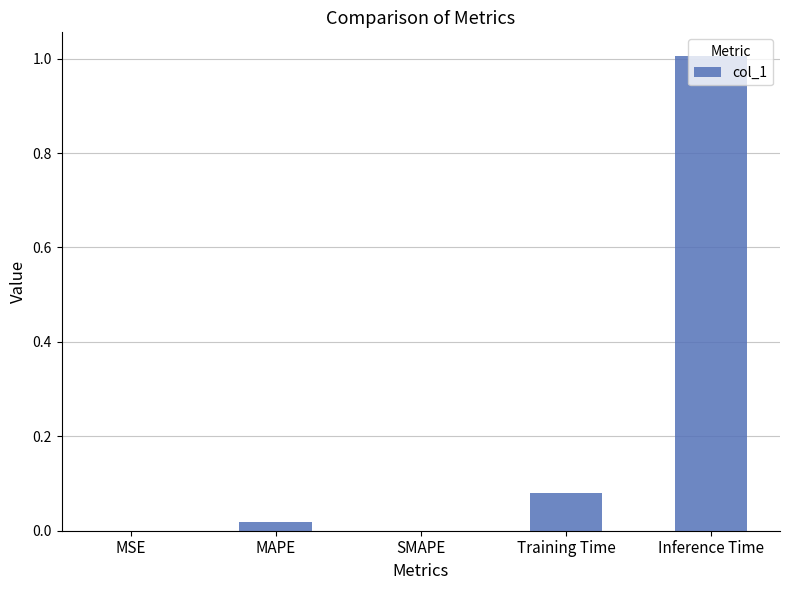

What is the change in value from SMAPE to Inference Time?

+1.0